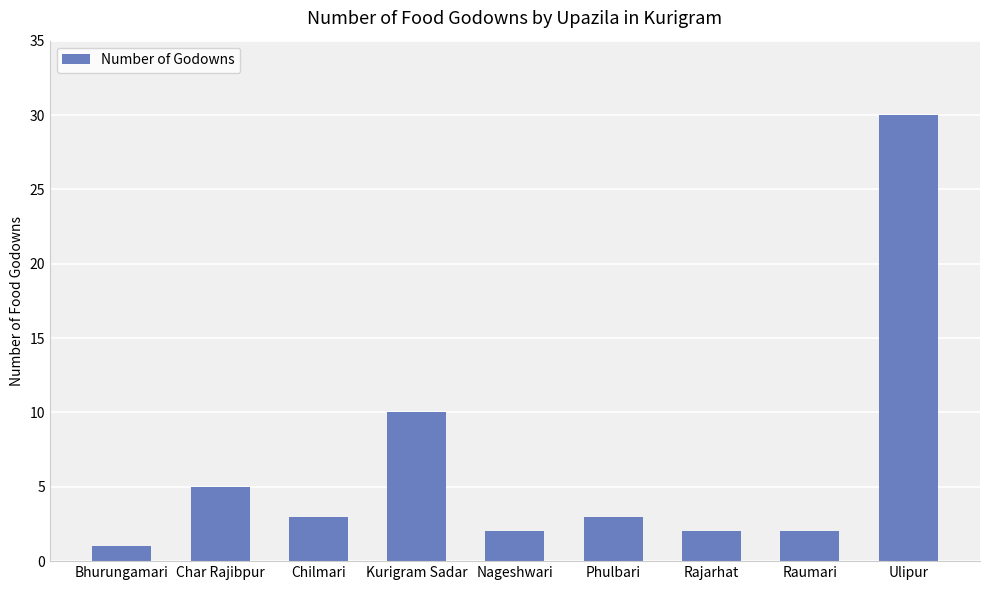

What is the ratio of the value at Phulbari to the value at Kurigram Sadar?

0.3